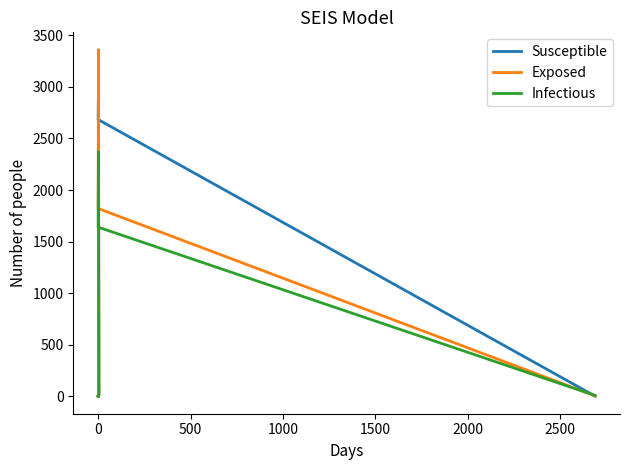

What is the label of the 5th point from the right?

2000